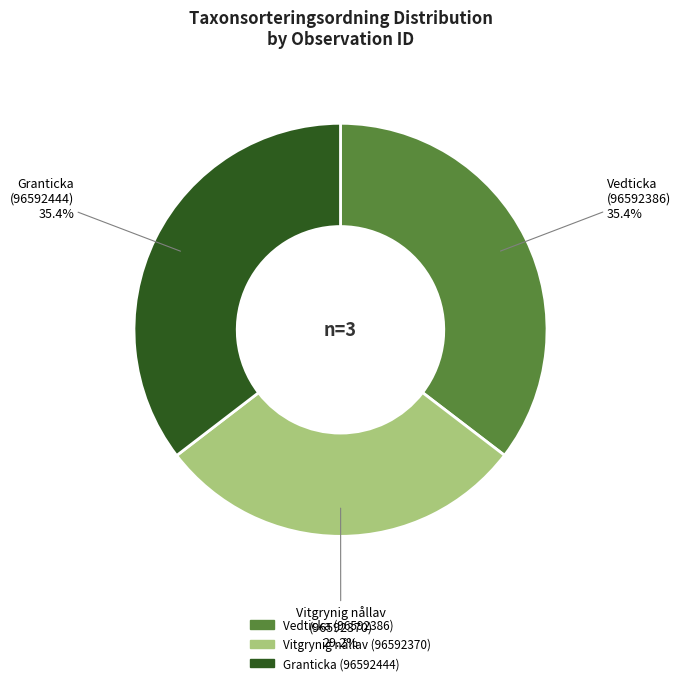

Count the number of slices in the pie.

3